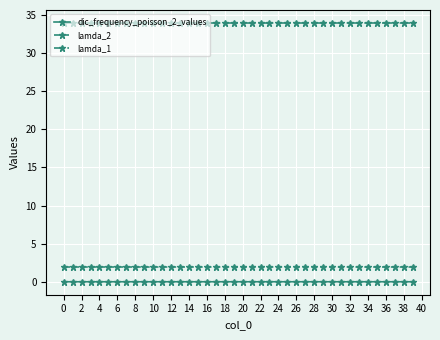

True or false: dic_frequency_poisson_2_values has more than 1 points higher than both neighbors.

True